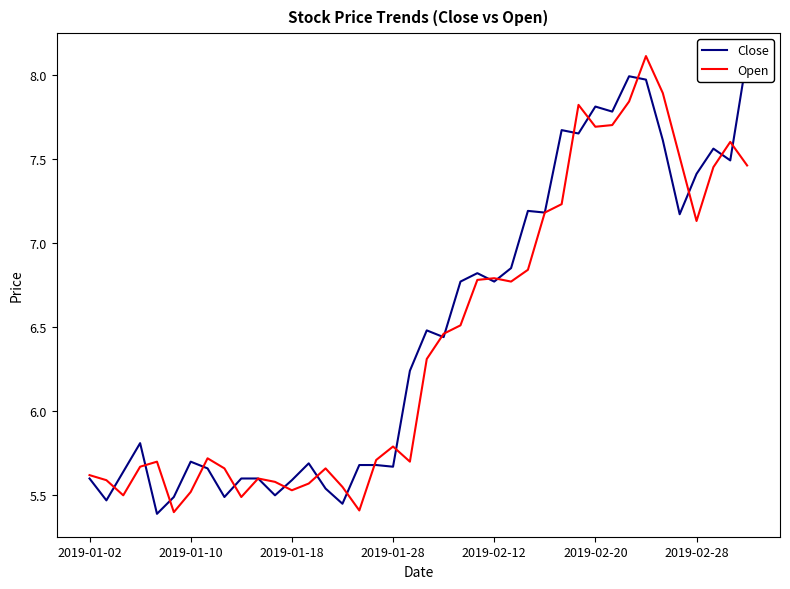

In Open, how many points are higher than both neighbors (excluding endpoints)?

9